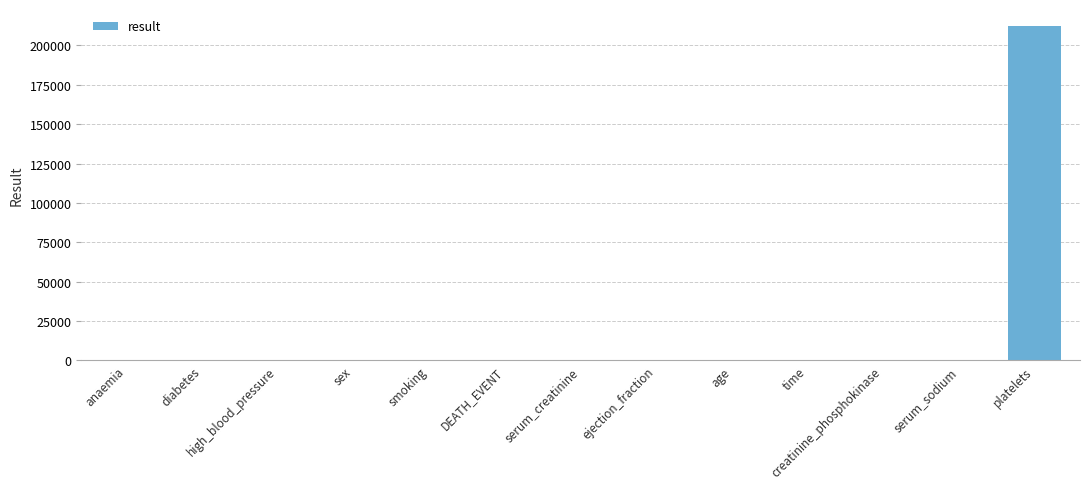

What is the greatest value displayed?

212500.0